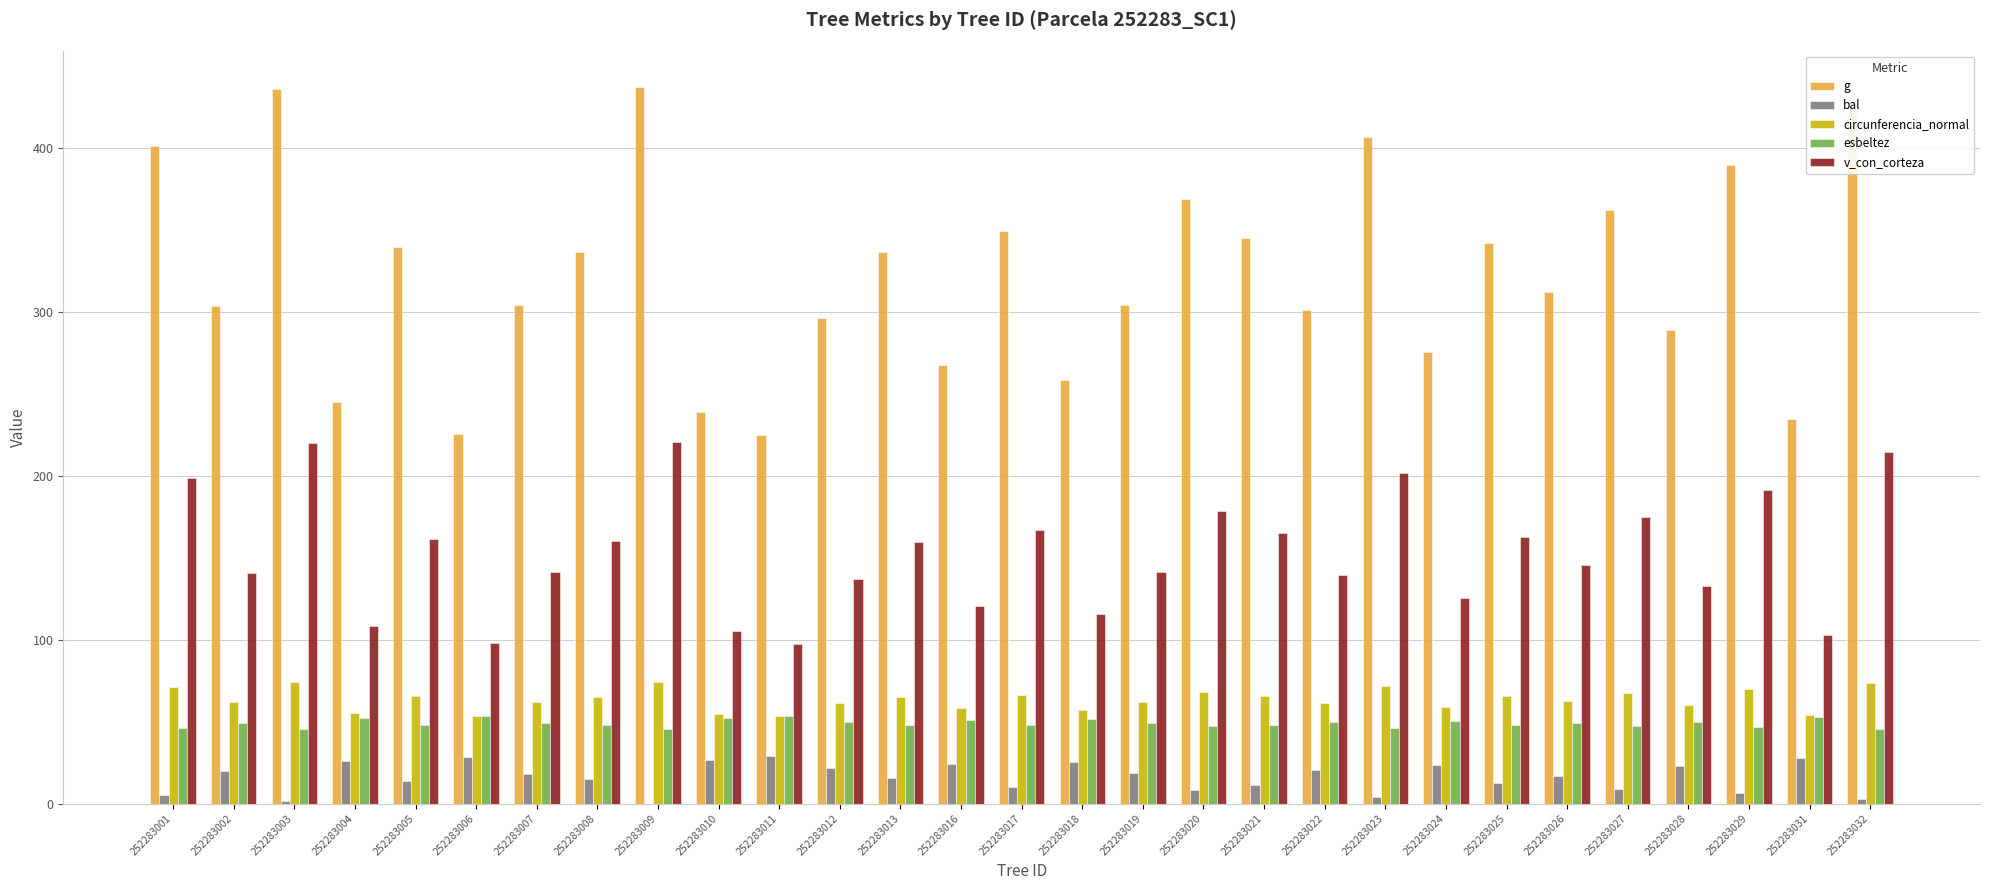

The value of bal at 252283016 is 24.4. True or false?

True